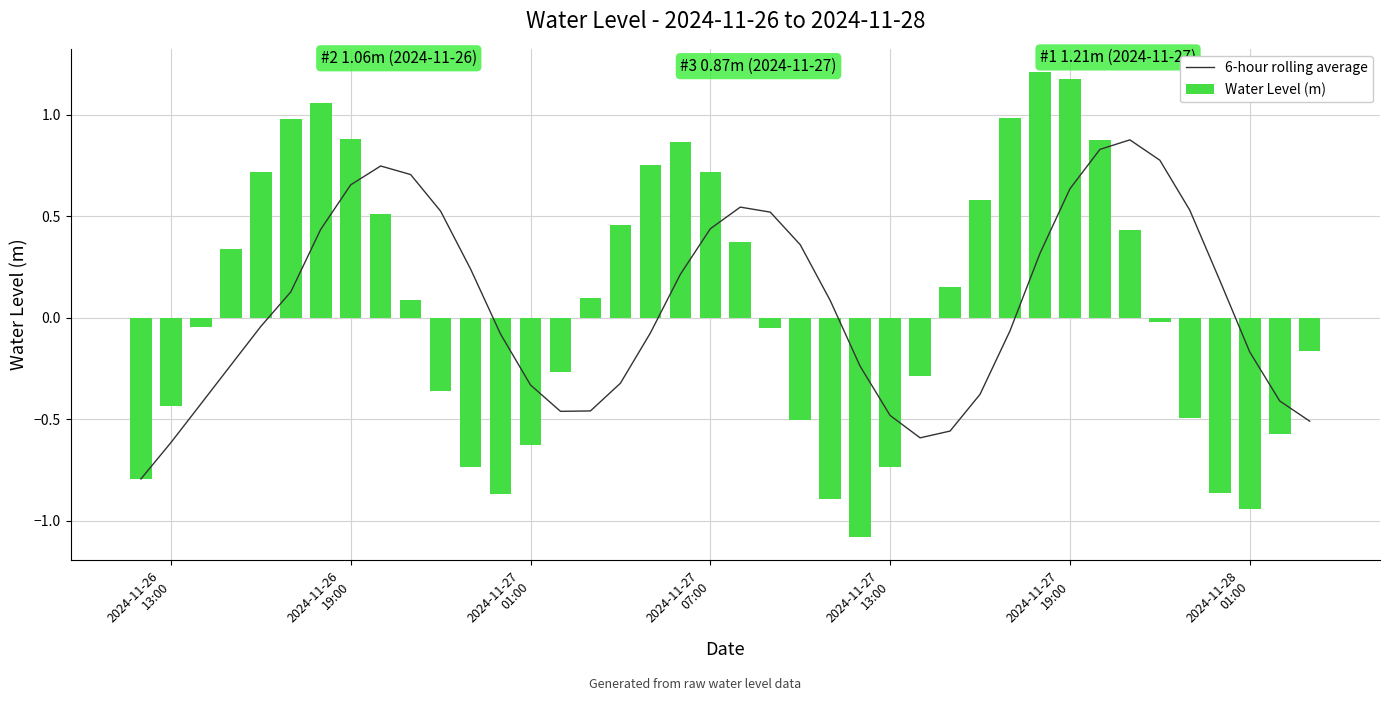

Does the chart contain any negative values?

Yes